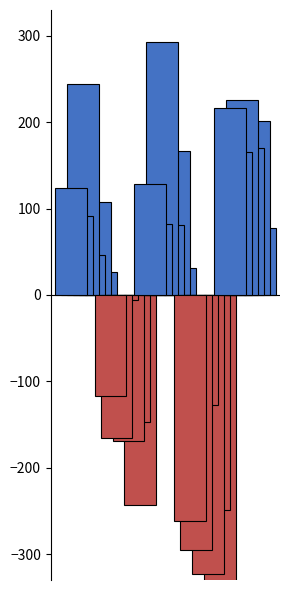

How many categories are shown in the chart?

5